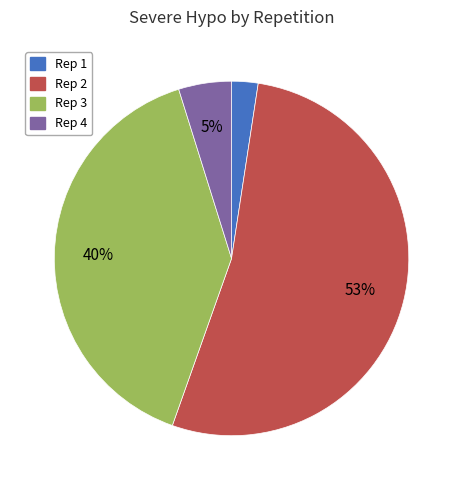

Does any single category account for the majority?

Yes